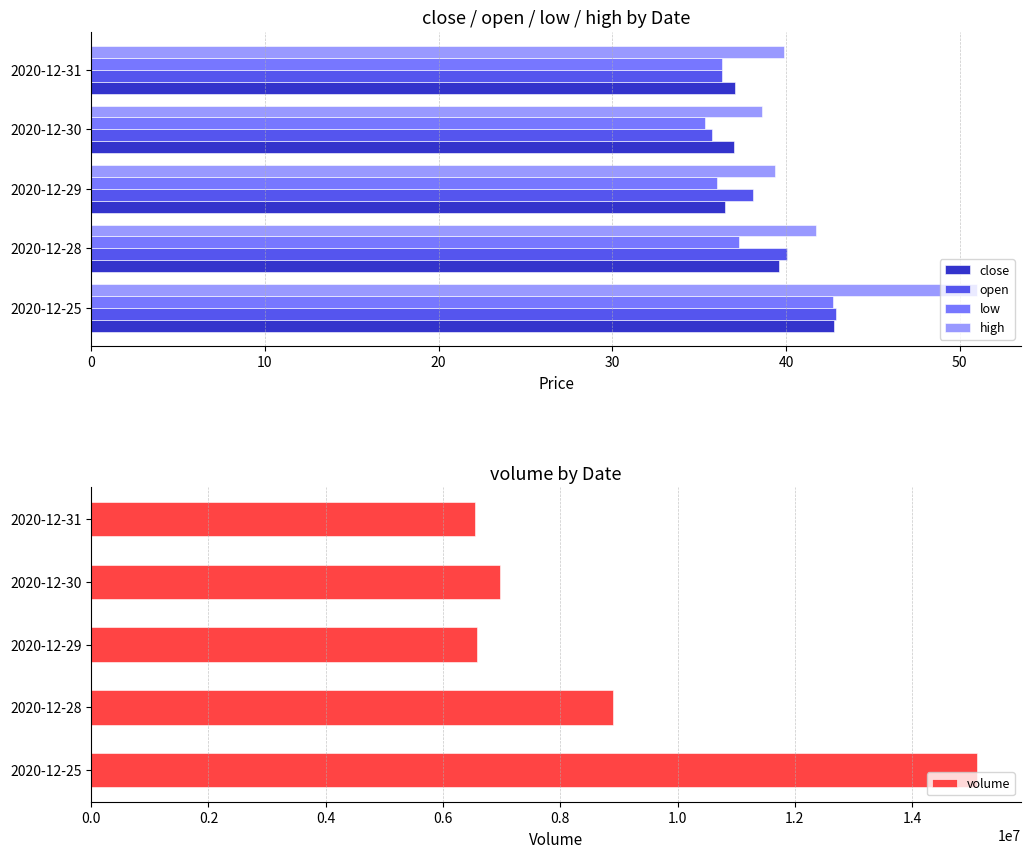

What is the difference between the maximum and minimum values in the high series?

12.4